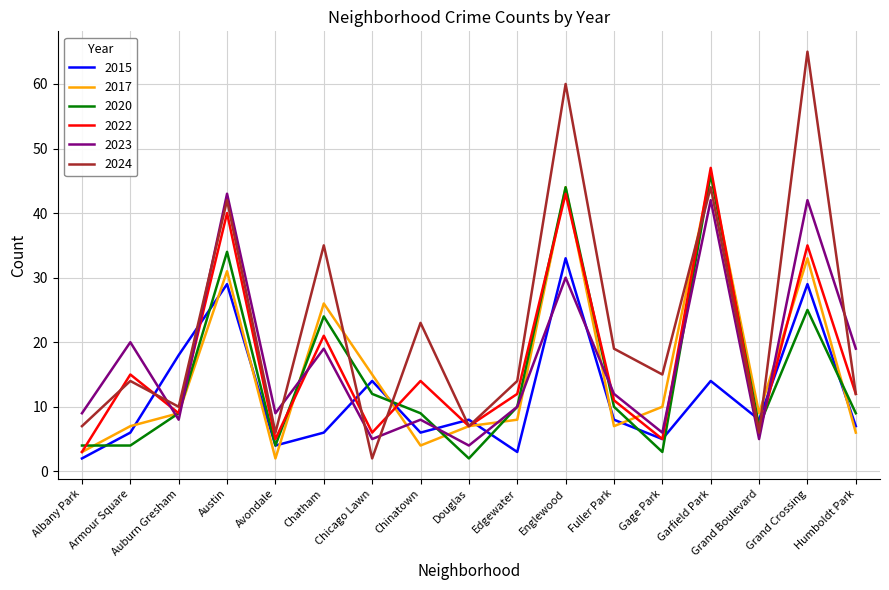

What is the difference between the maximum and minimum values in the 2023 series?

39